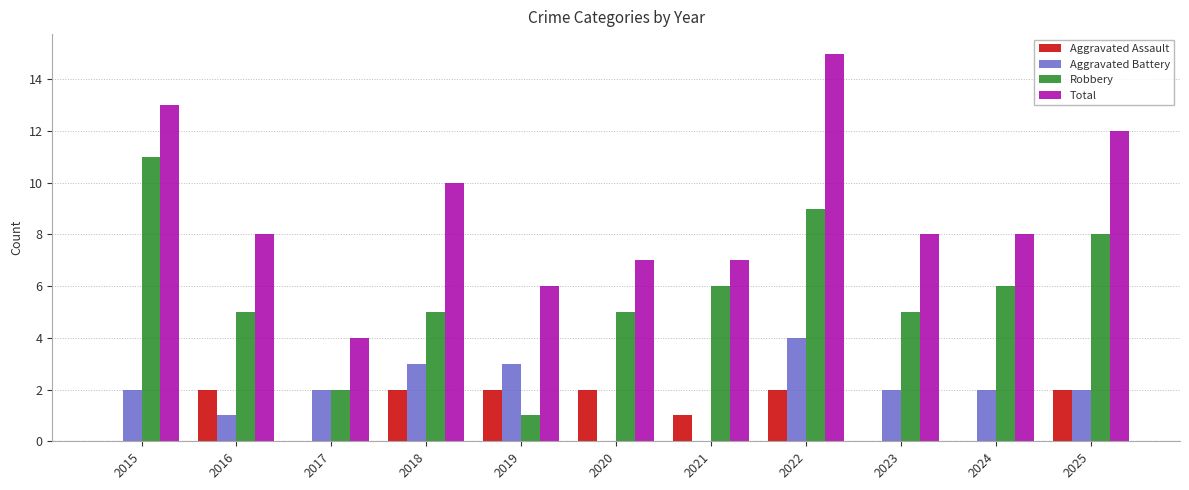

How many series are shown in this chart?

4